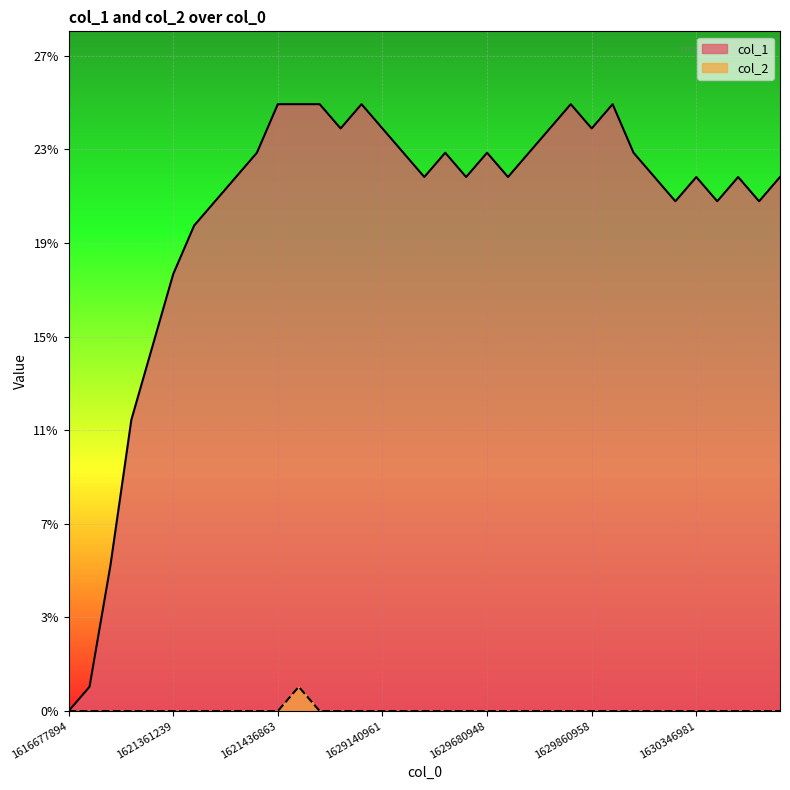

What is the spread (max minus min) of values at 1629680948?

23